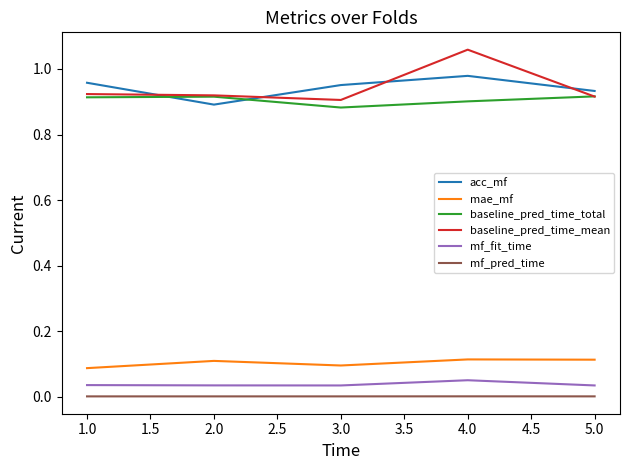

True or false: mf_pred_time and mf_fit_time cross at least once.

False